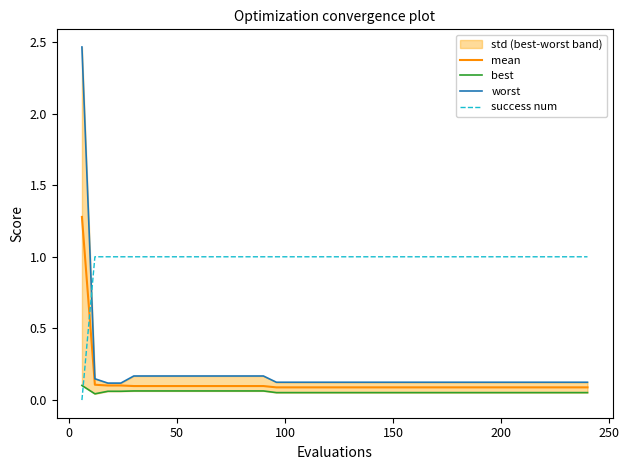

Does the chart display data point markers on the line(s)?

No